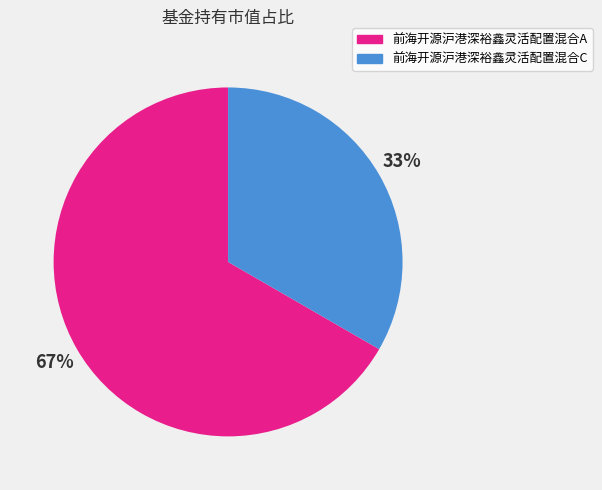

Rank the categories by value from highest to lowest.

前海开源沪港深裕鑫灵活配置混合A, 前海开源沪港深裕鑫灵活配置混合C